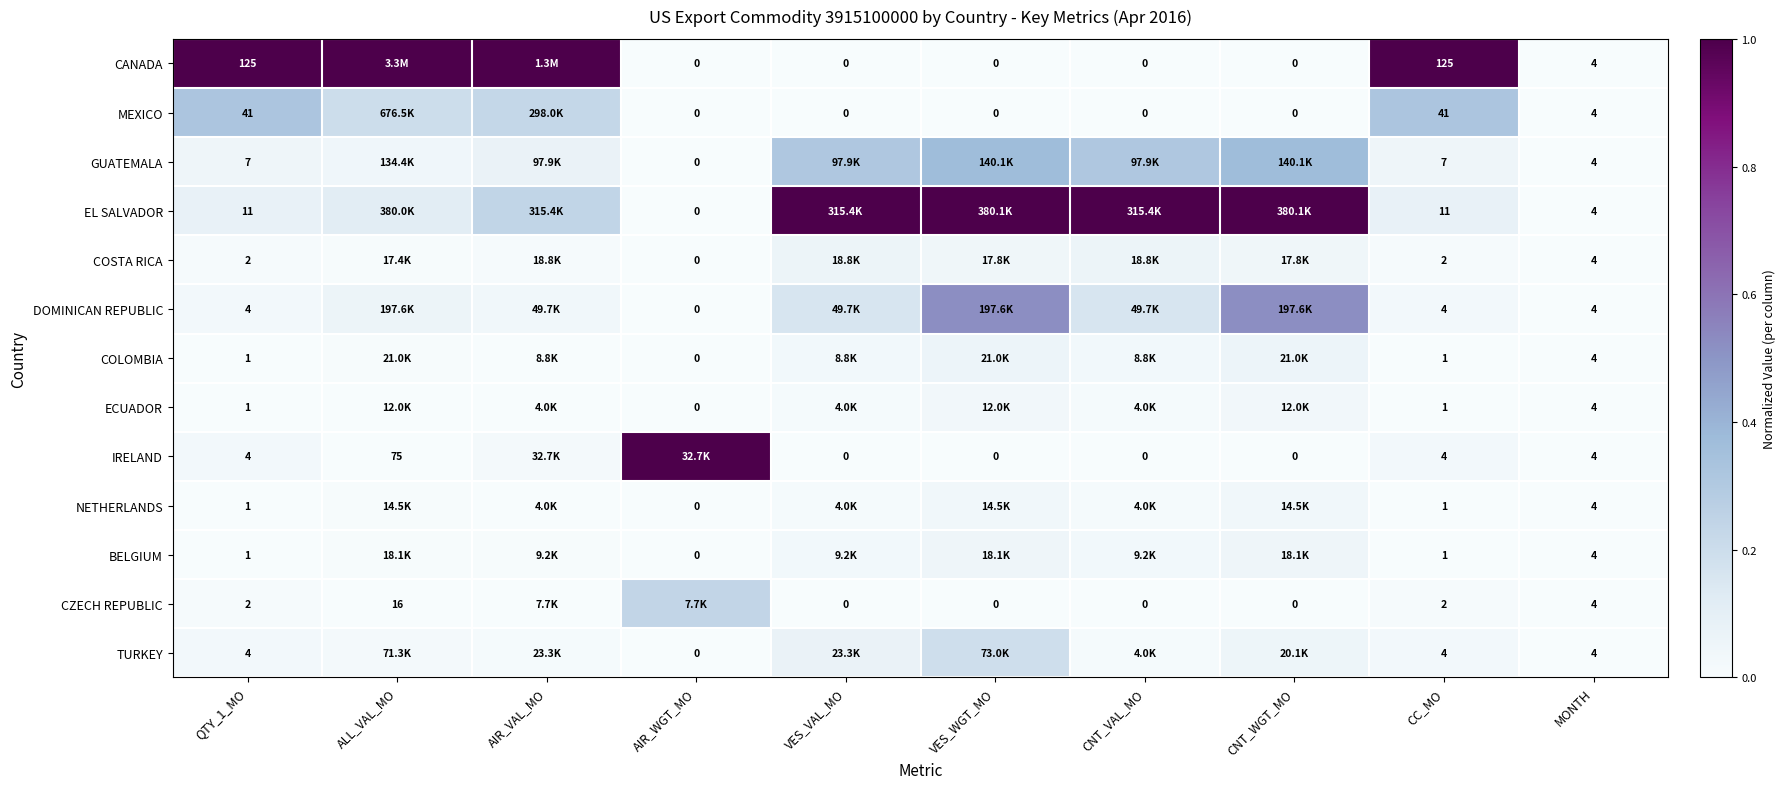

How many data points does each series have?

10